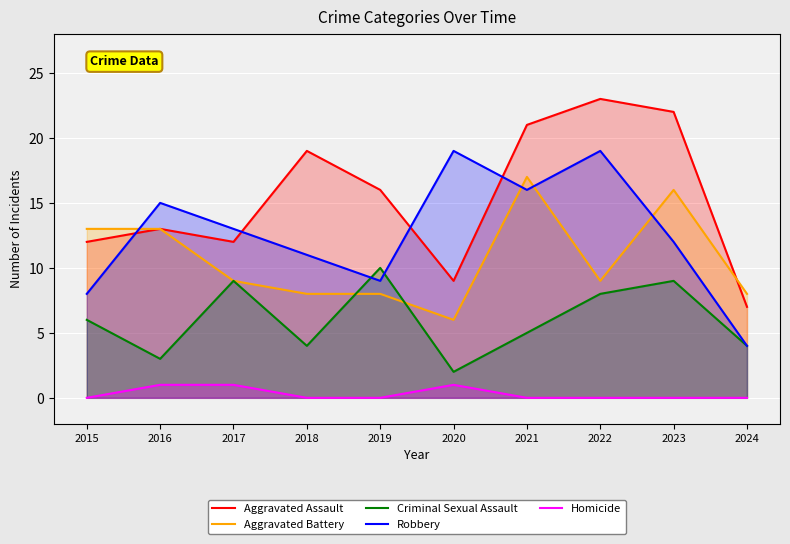

Between 2019 and 2016, which is larger?

2019